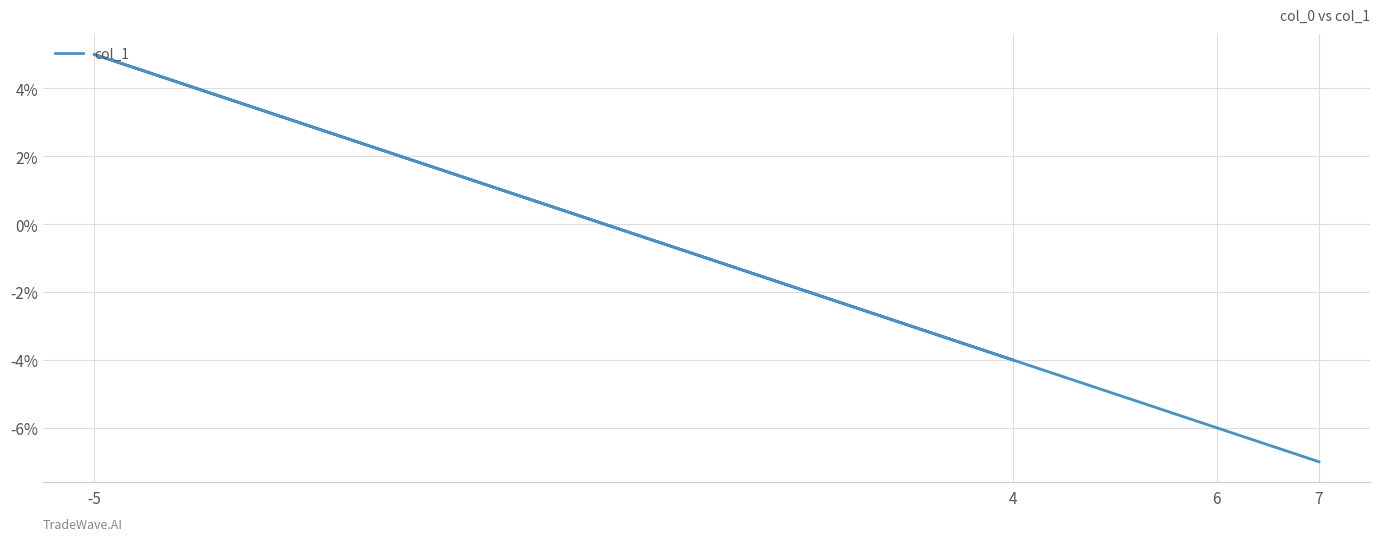

What is the value of the 3rd point from the left?

-6